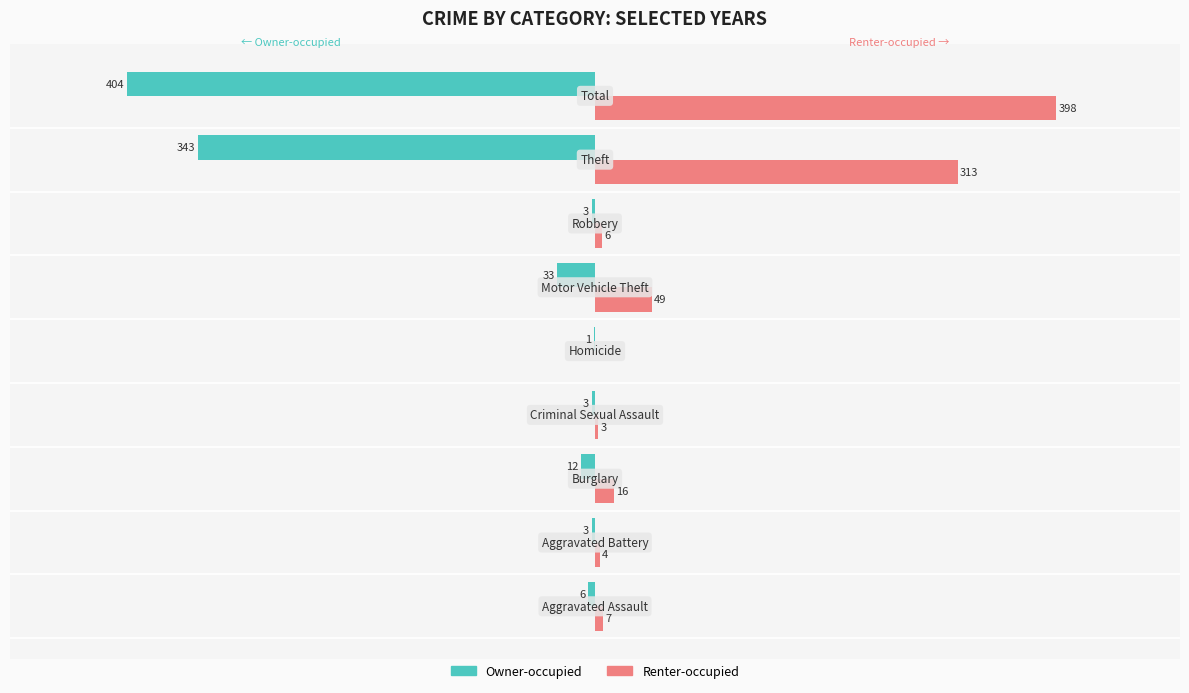

Which series has the largest total across all categories?

Renter-occupied